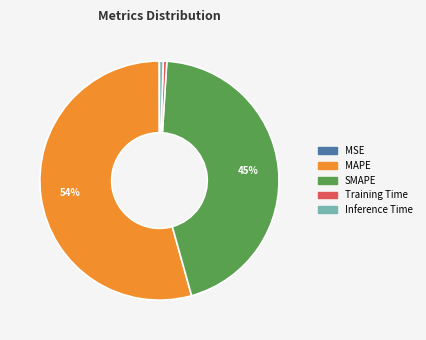

Is it true that SMAPE is 34% of the pie?

False